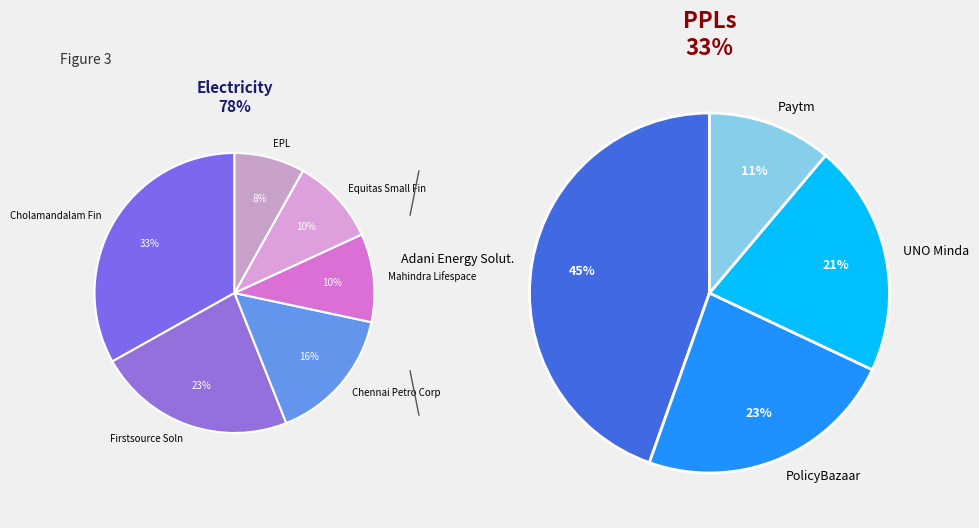

Rank the categories by value from highest to lowest.

Adani Energy Solut., PolicyBazaar, UNO Minda, Paytm, Cholamandalam Fin, Firstsource Soln, Chennai Petro Corp, Mahindra Lifespace, Equitas Small Fin, EPL